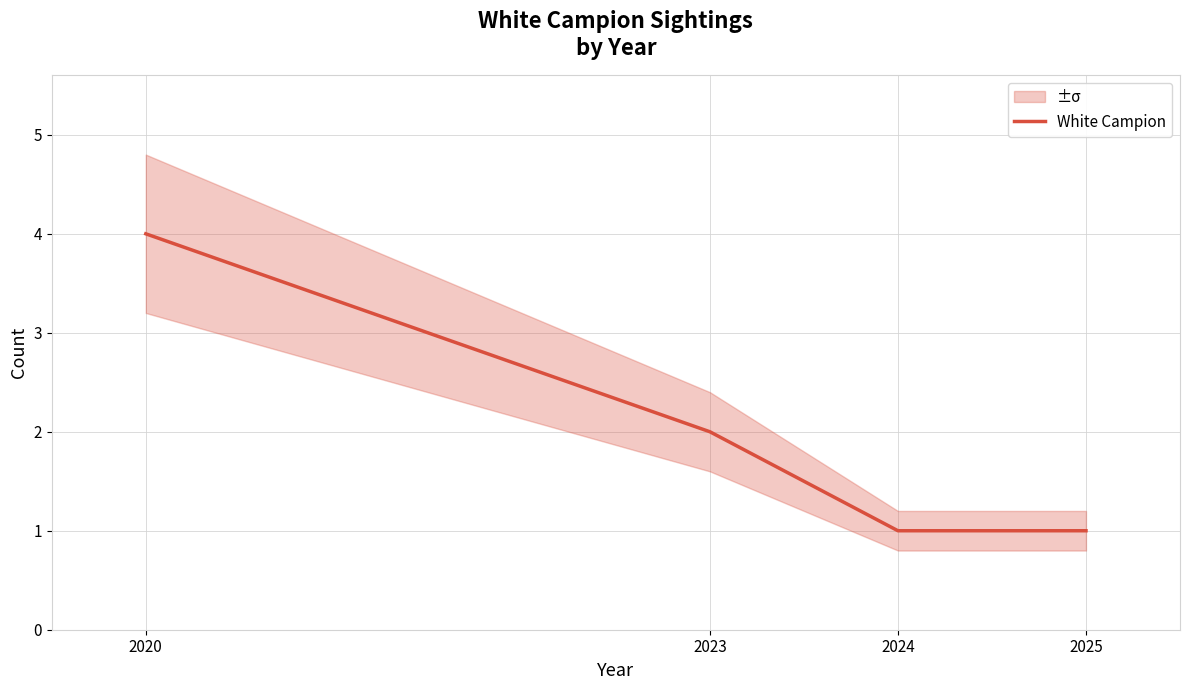

List the labels in order of value, smallest first.

2024, 2025, 2023, 2020